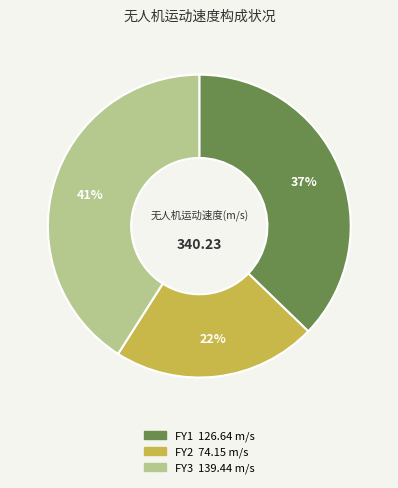

What is the smallest slice in the pie chart?

FY2